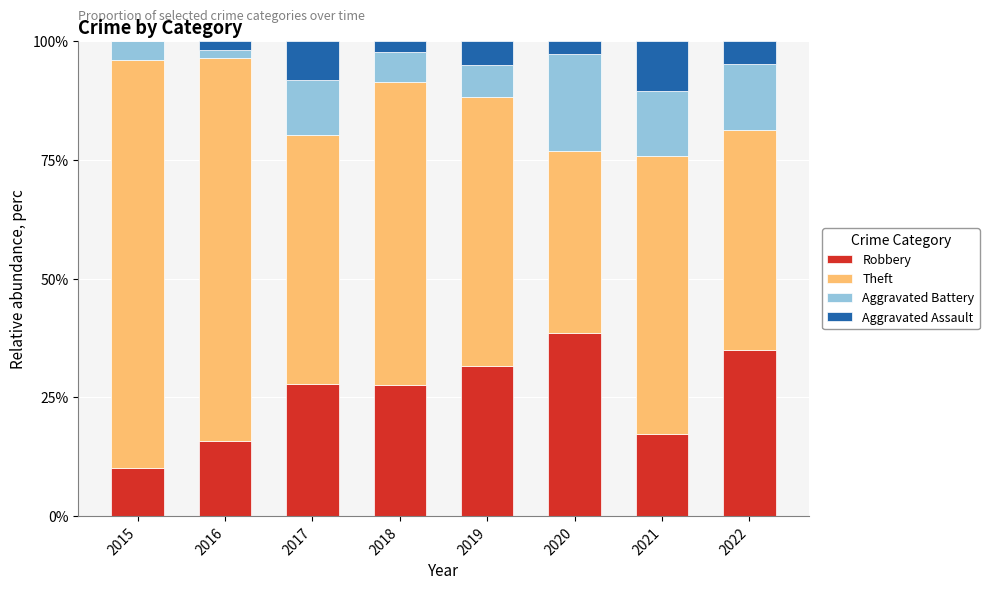

Read the Robbery value at 2018.

27.7